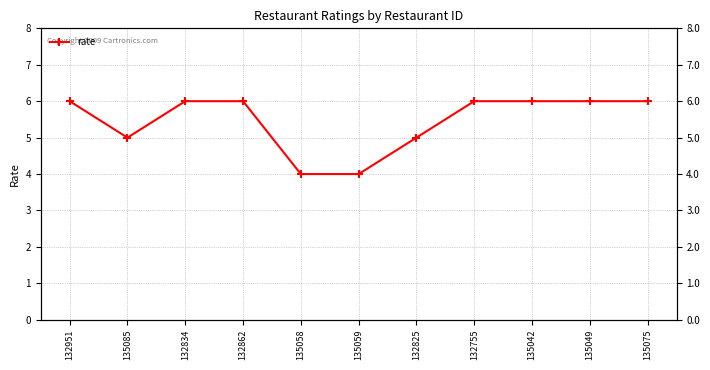

Reading left to right, extract all data points from this chart.

6	5	6	6	4	4	5	6	6	6	6